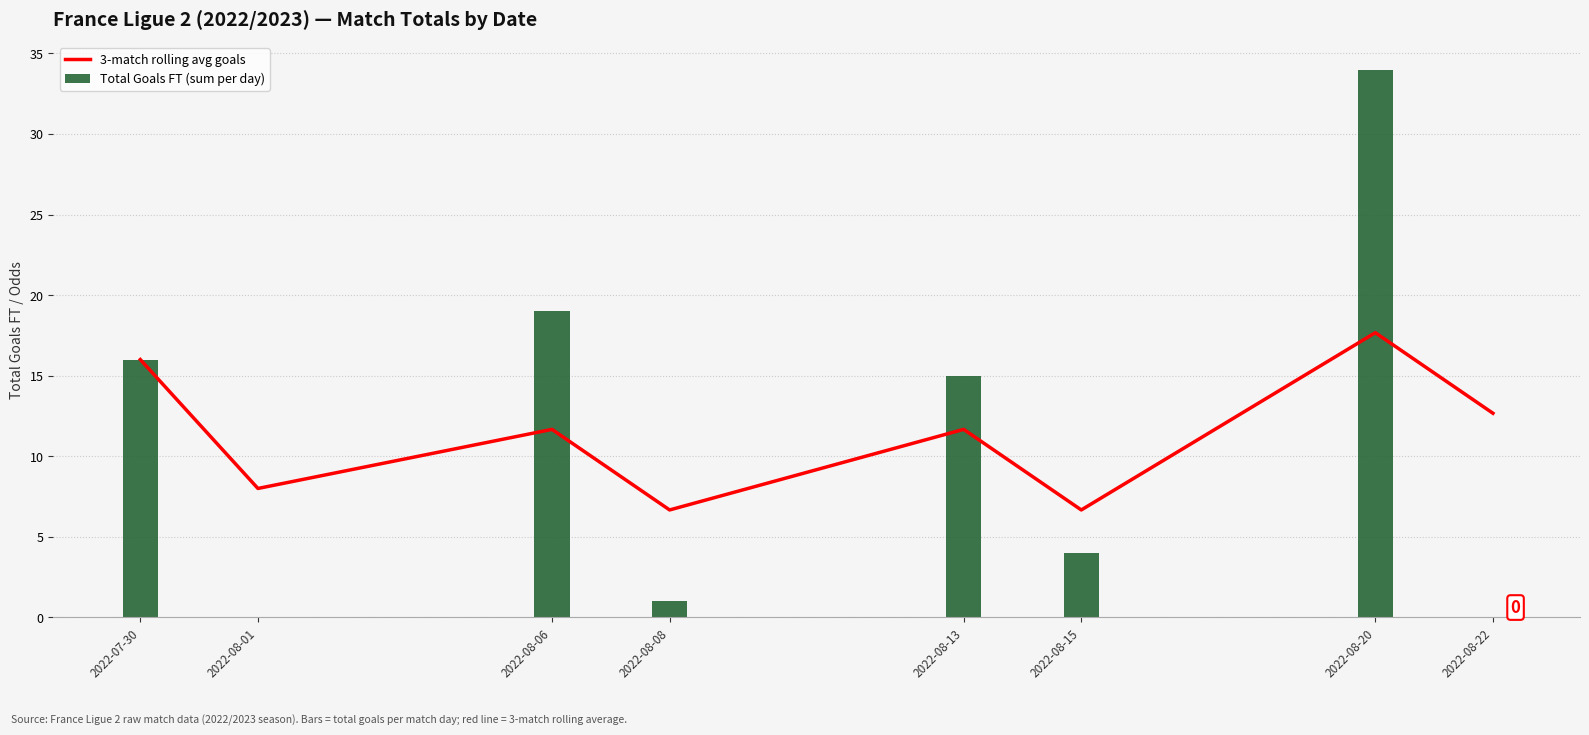

Reading left to right, extract all data points from this chart.

3-match rolling avg goals: 16.0	8.0	11.7	6.7	11.7	6.7	17.7	12.7
Total Goals FT (sum per day): 16.0	0.0	19.0	1.0	15.0	4.0	34.0	0.0